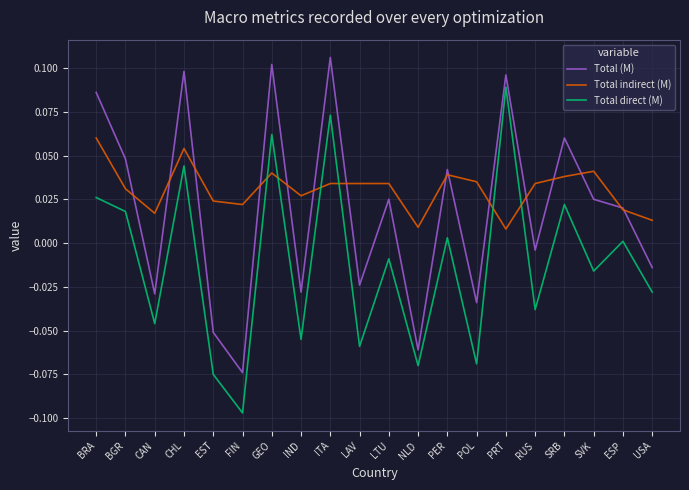

True or false: Total (M) has a value of 0.0 at PRT.

False